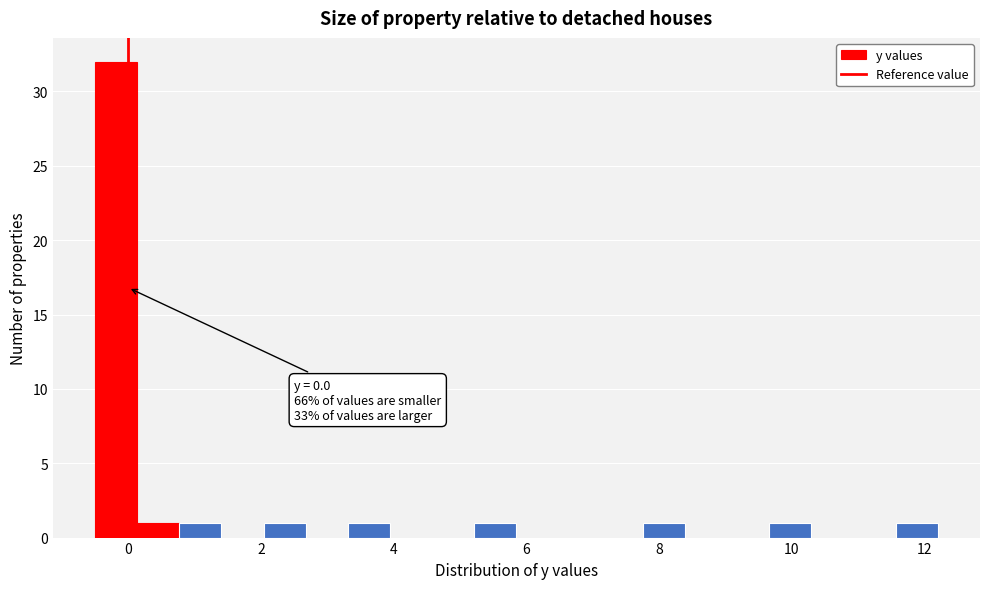

Read against the x-axis, roughly where is the centre of the tallest bar?

-0.2